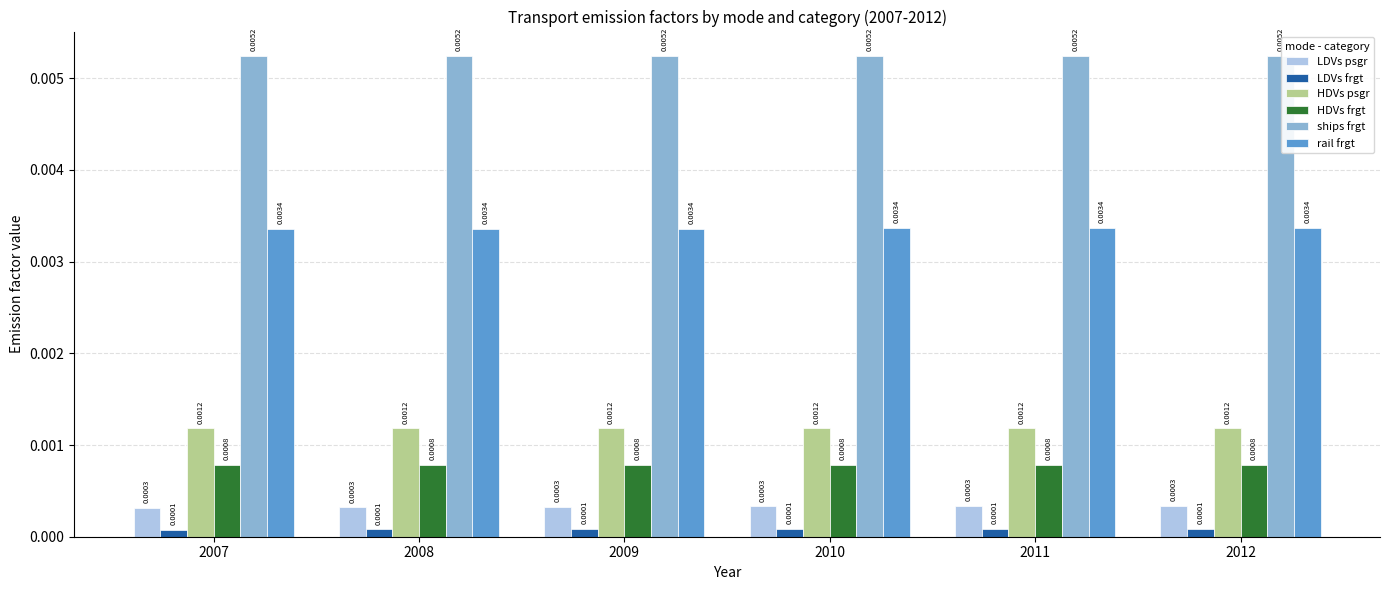

At which label is LDVs frgt closest to 0?

2007